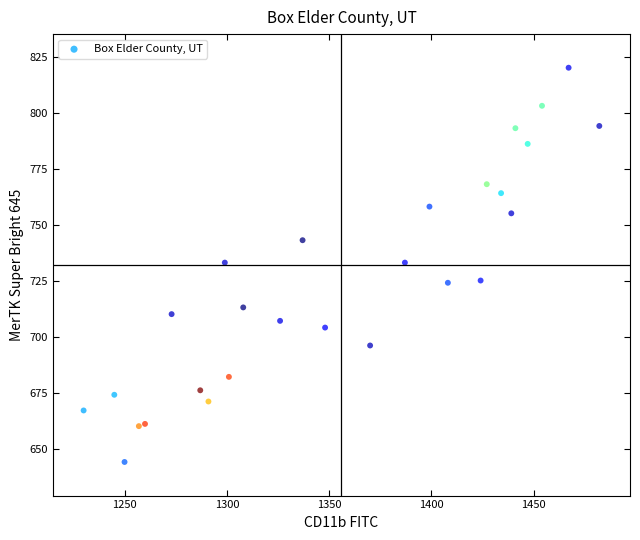

What is the range of Y values (max minus min)?

176